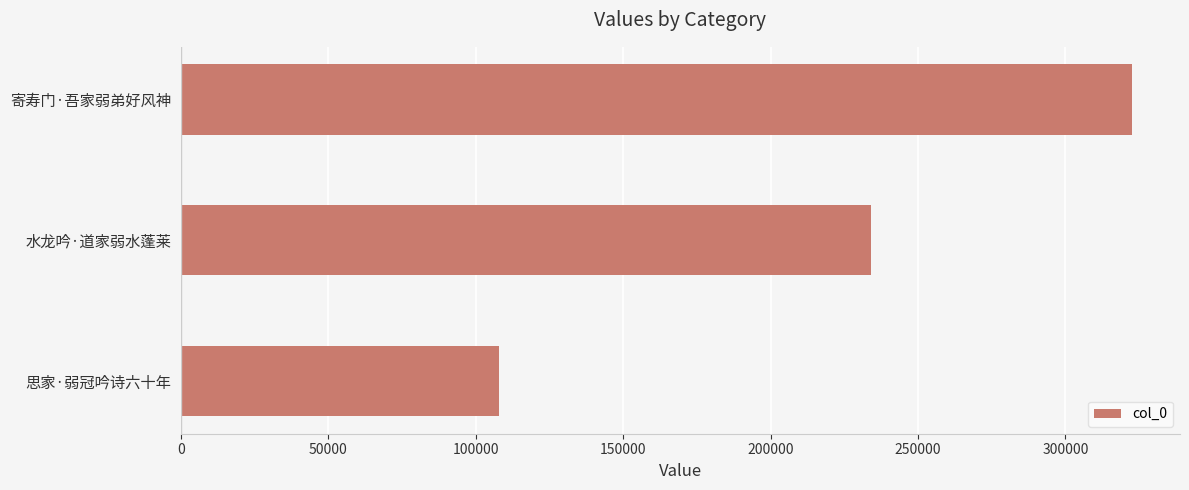

Reading bottom to top, transcribe all the data shown in this chart.

107946	234106	322740